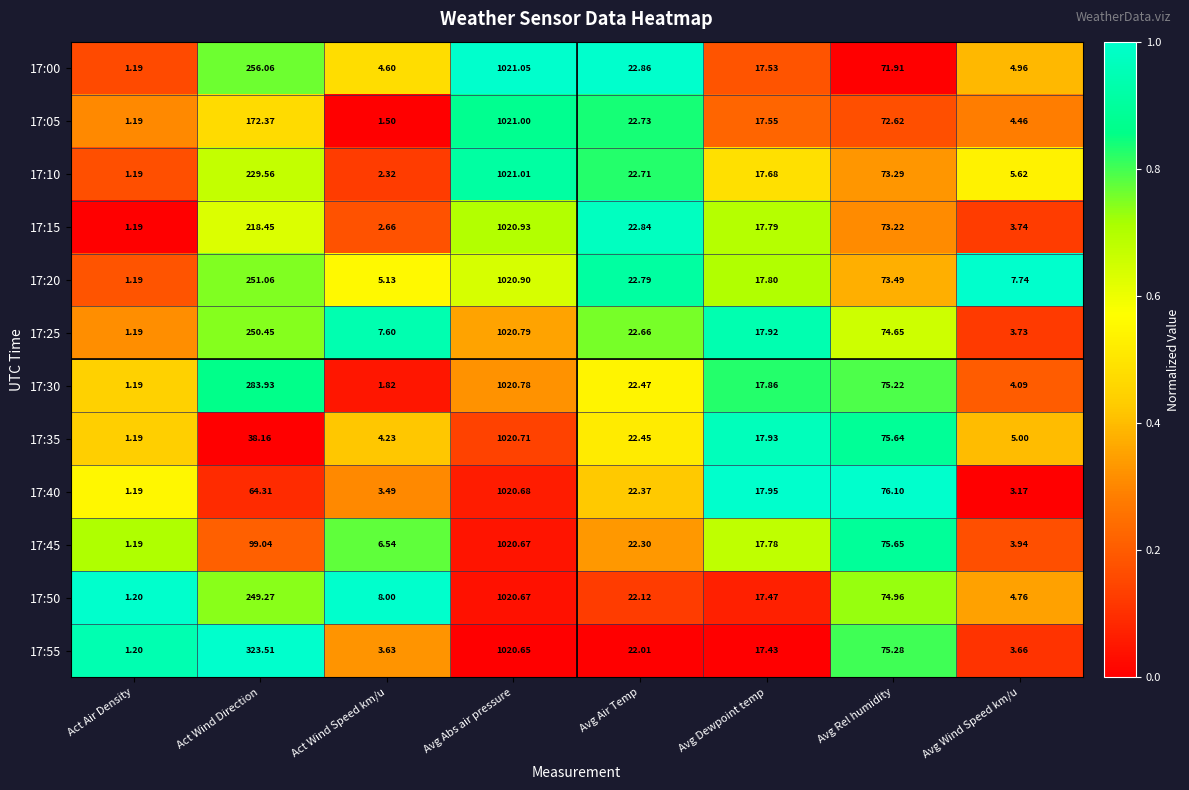

Rank the categories by 17:00 value from lowest to highest.

Act Air Density, Act Wind Speed km/u, Avg Wind Speed km/u, Avg Dewpoint temp, Avg Air Temp, Avg Rel humidity, Act Wind Direction, Avg Abs air pressure